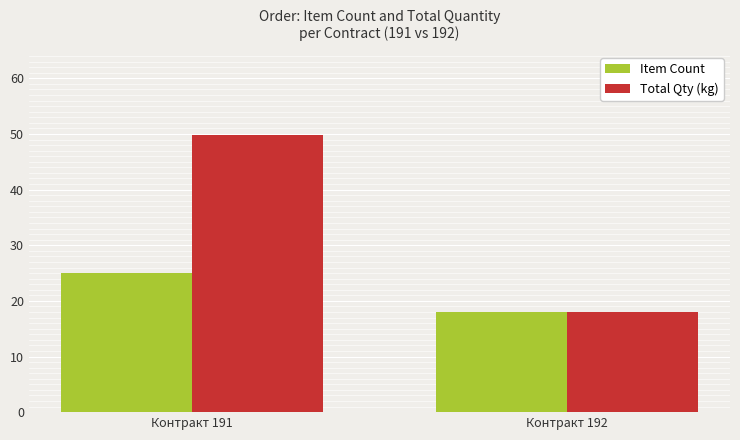

Which series has the widest spread of values?

Total Qty (kg)